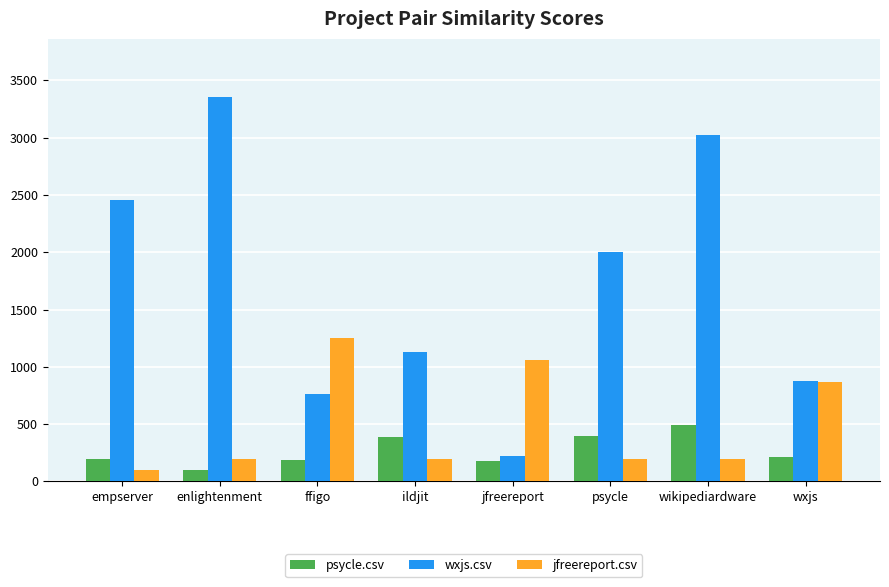

The value of wxjs.csv at enlightenment is 5659.1. True or false?

False